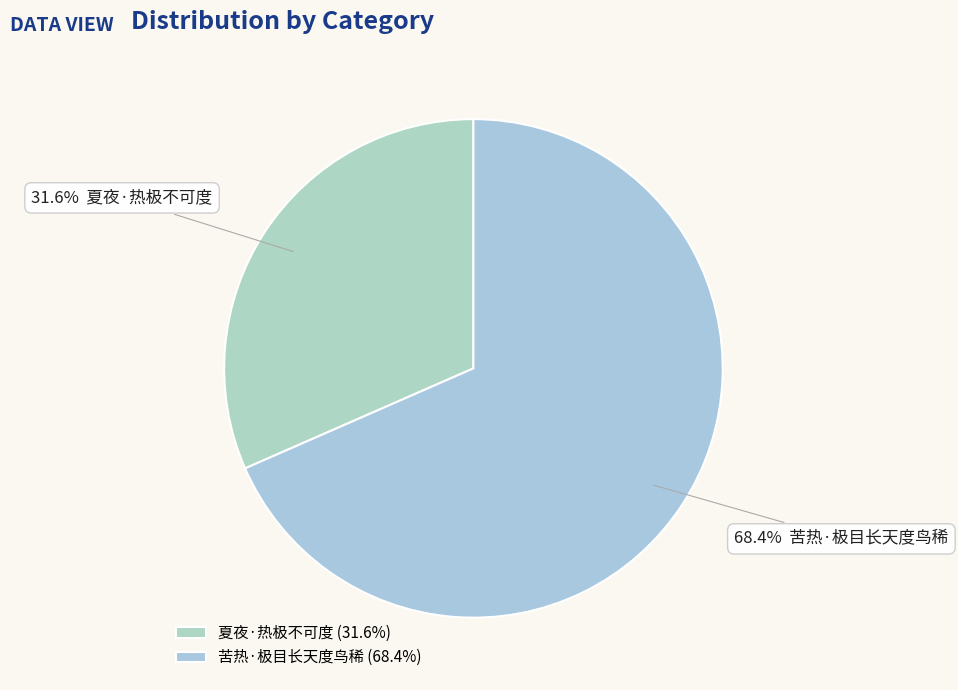

What percentage is the 夏夜·热极不可度 slice, to the nearest percent?

32%